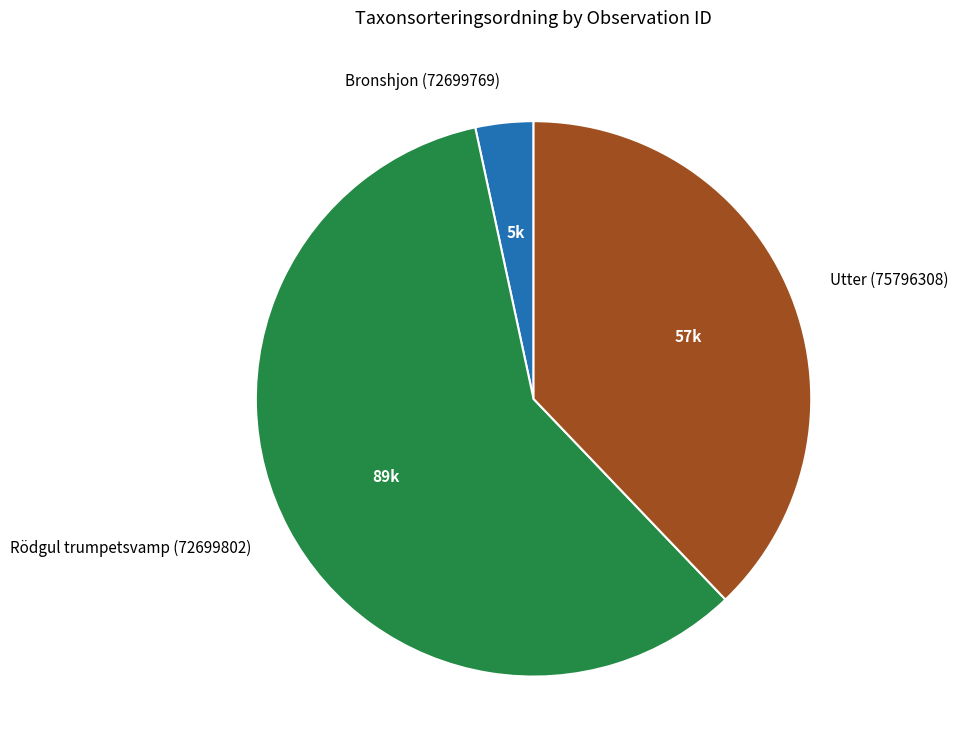

Count the number of slices in the pie.

3